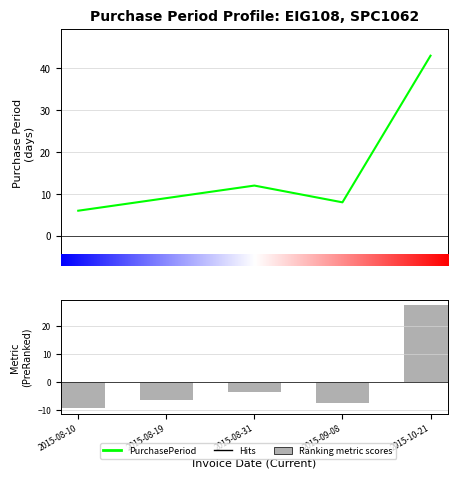

Approximately how many times larger is the value at 1.0 compared to 3.0?

1.1